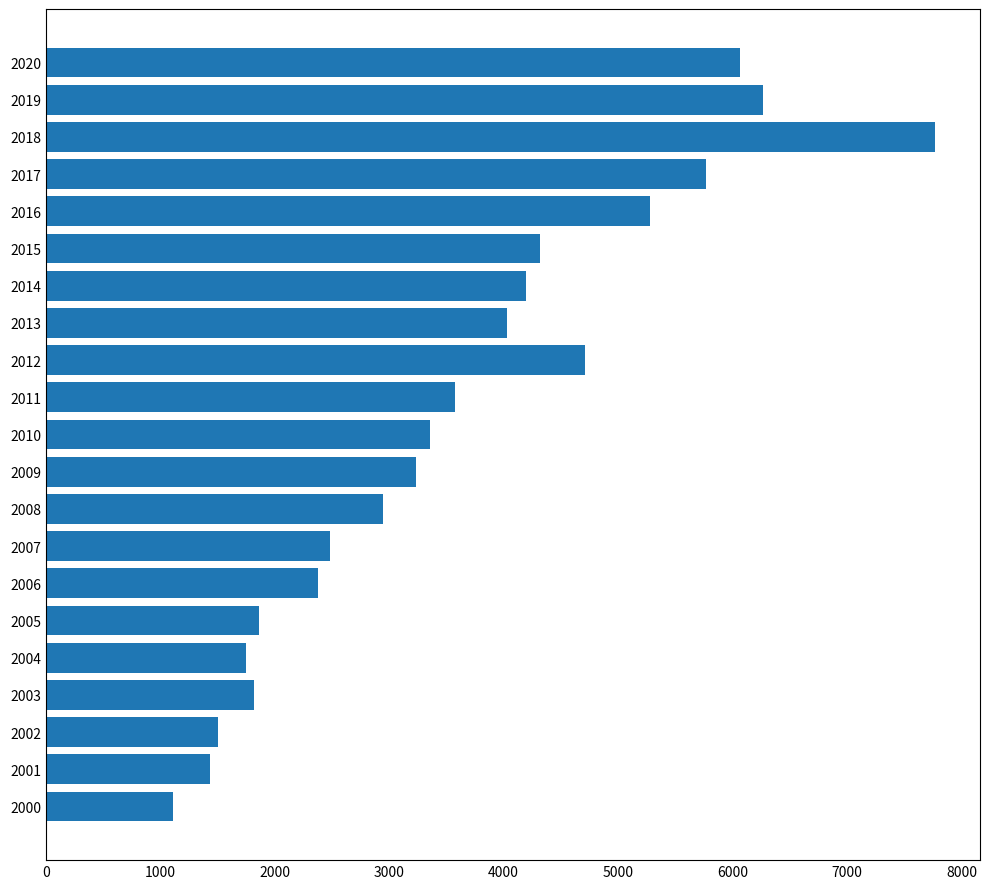

How many series are shown in this chart?

1